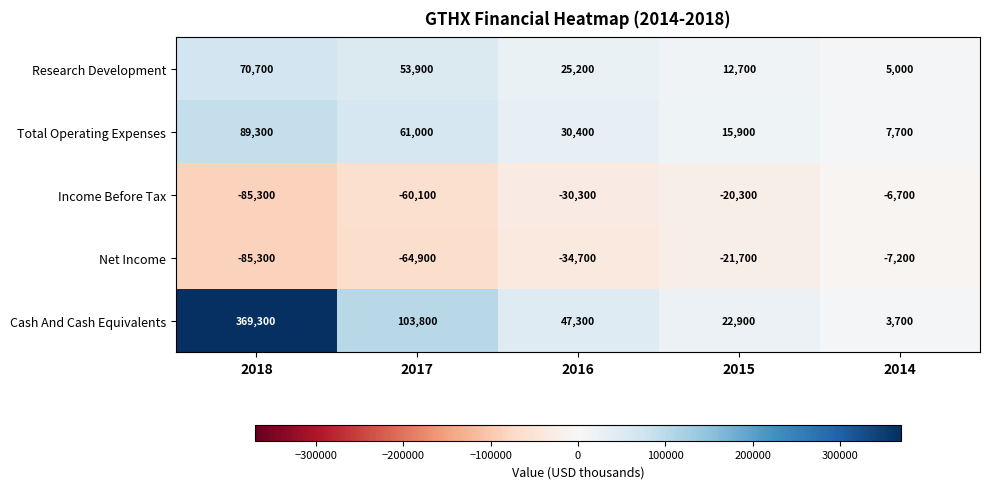

The Net Income series shows -3537 at 2014. True or false?

False